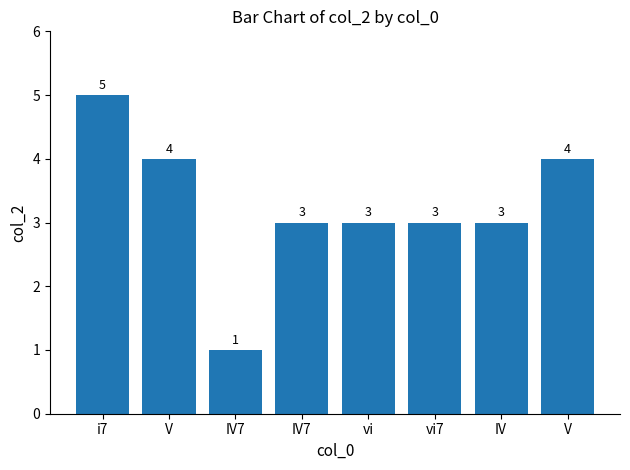

What is the difference between the values at IV7 and i7?

2